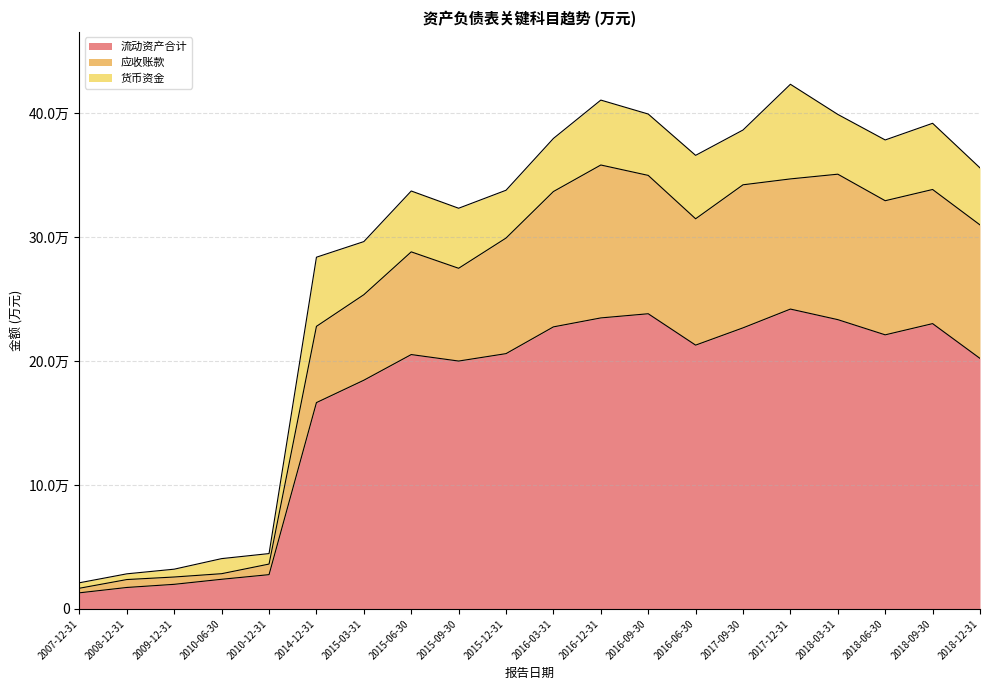

What are all the series names shown in the legend?

流动资产合计, 应收账款, 货币资金